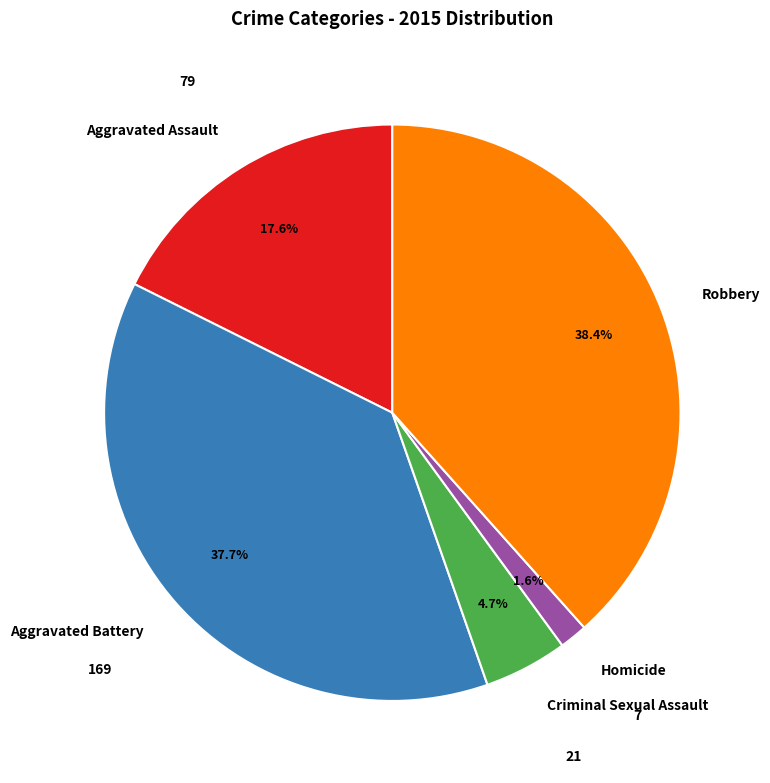

To the nearest percent, what portion does Homicide represent?

2%